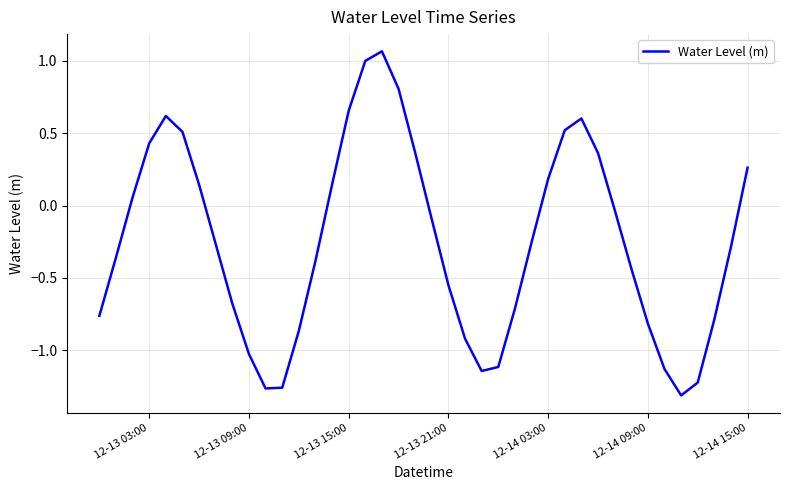

Does the chart have visible grid lines?

Yes